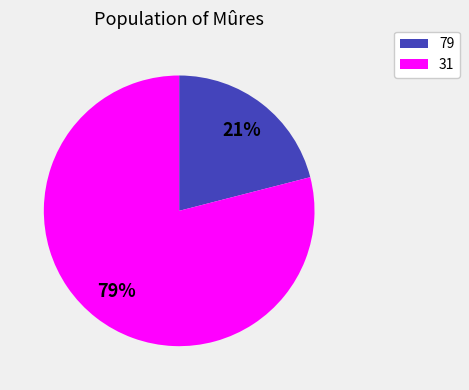

Does any single category account for the majority?

Yes